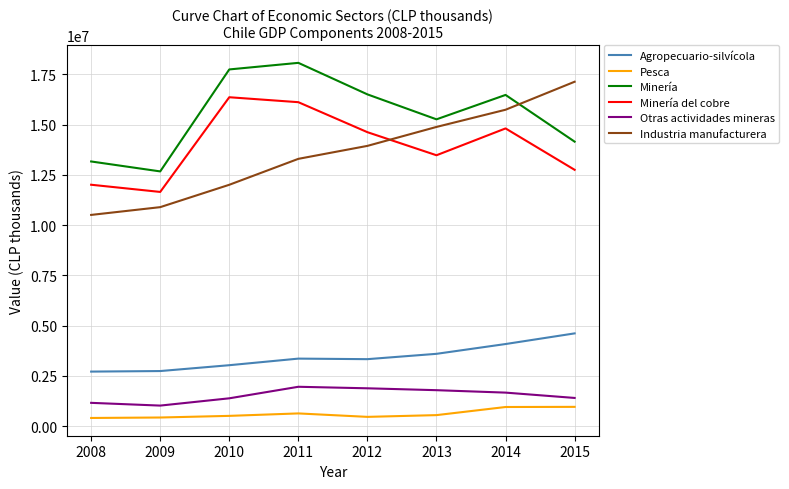

Is the value of Minería del cobre at 2012 greater than the value of Industria manufacturera at 2011?

Yes